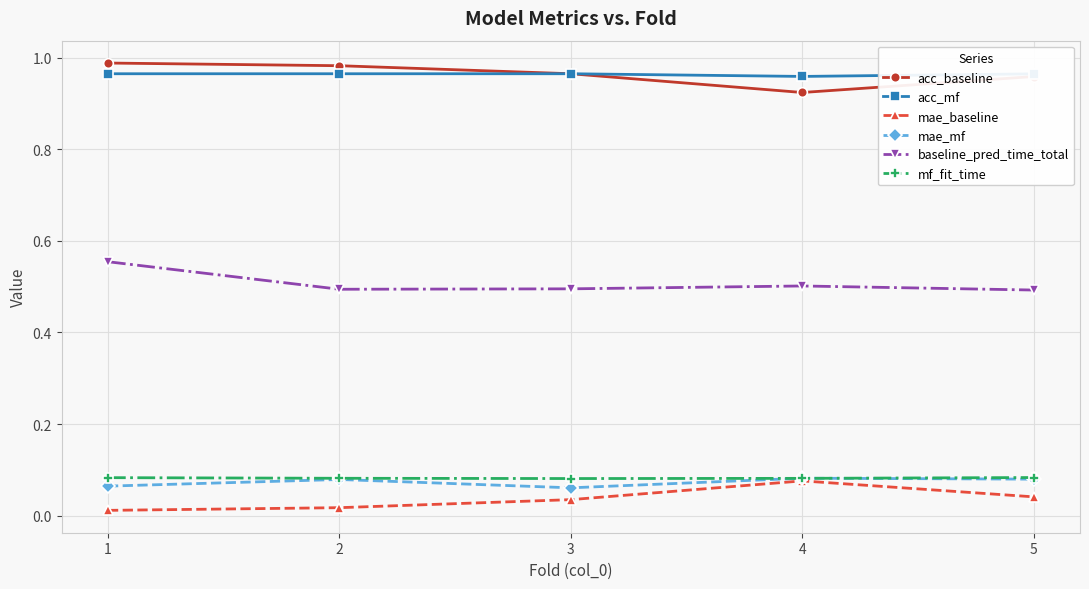

The value of mf_fit_time at 3 is 0.0. True or false?

False